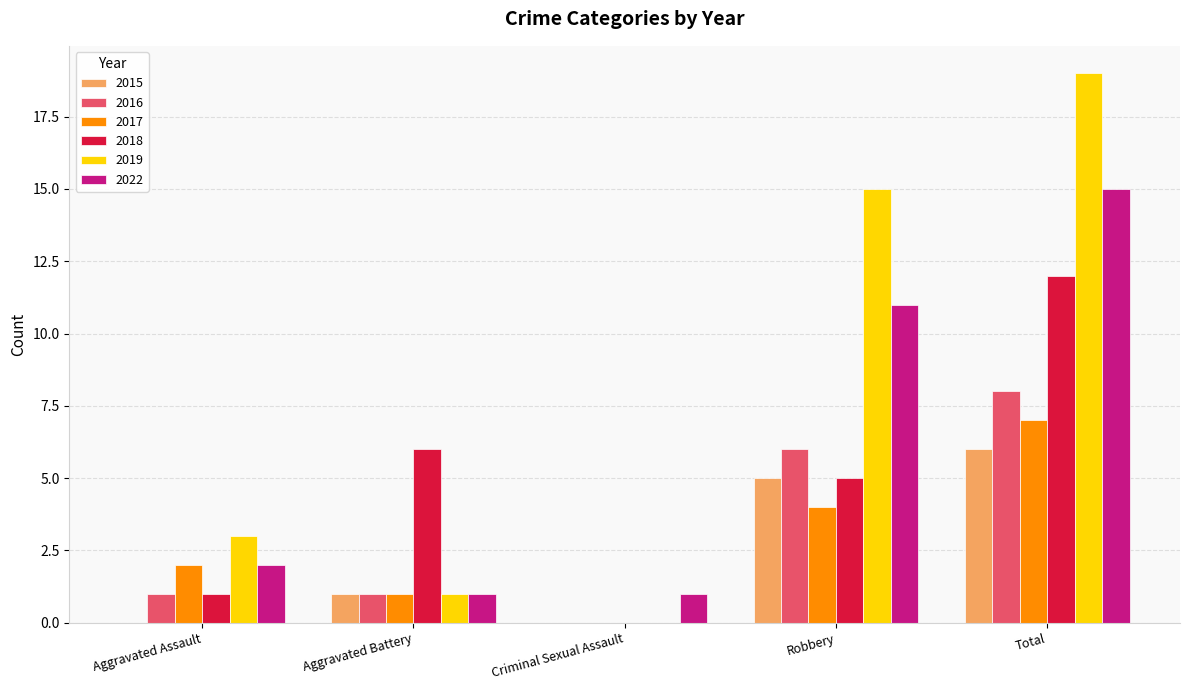

Reading left to right, extract all data points from this chart.

2015: 0	1	0	5	6
2016: 1	1	0	6	8
2017: 2	1	0	4	7
2018: 1	6	0	5	12
2019: 3	1	0	15	19
2022: 2	1	1	11	15